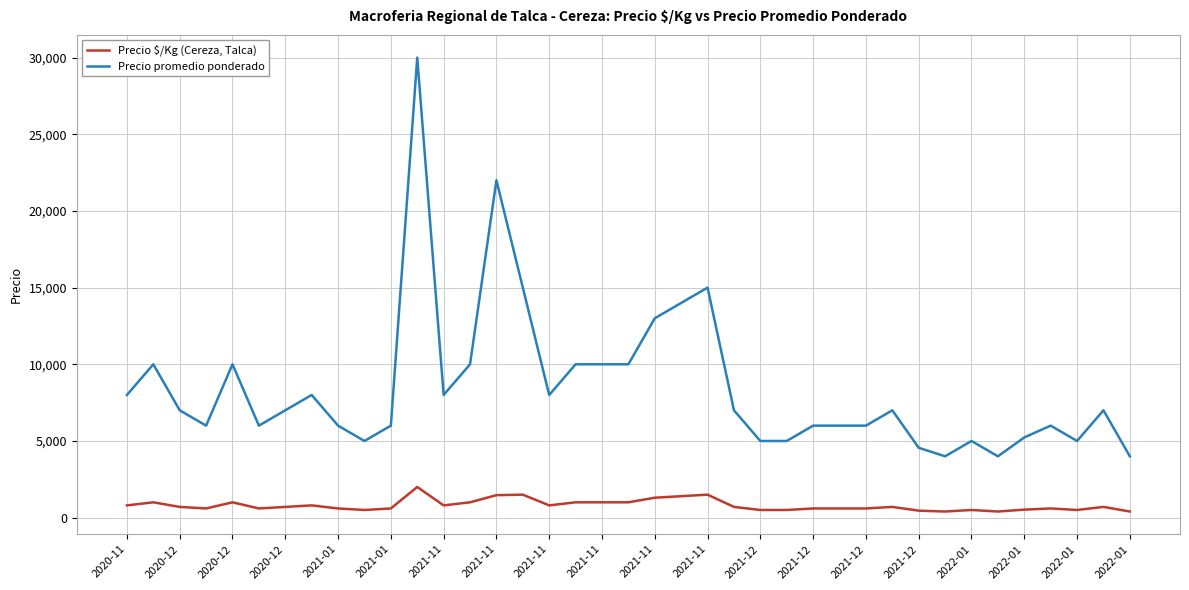

True or false: Precio promedio ponderado and Precio $/Kg (Cereza, Talca) cross at least once.

False